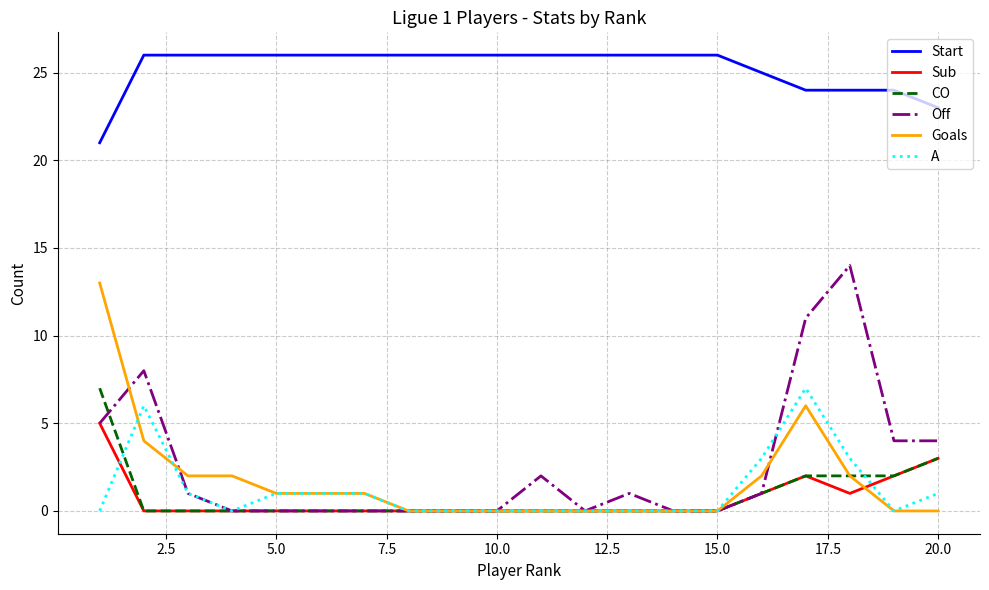

True or false: Start and Off intersect in this chart.

False